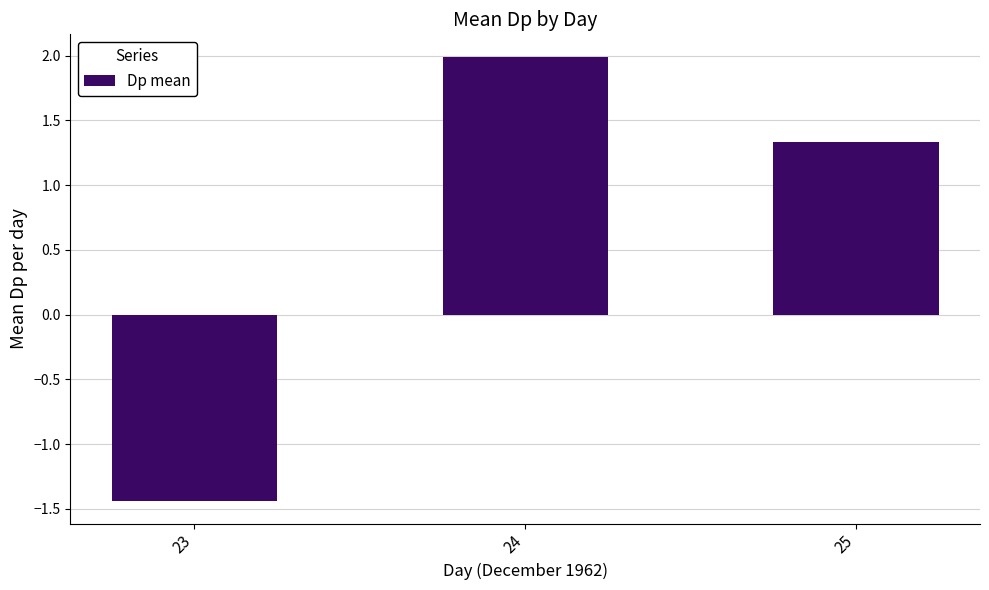

Rank the categories by value from highest to lowest.

24, 25, 23